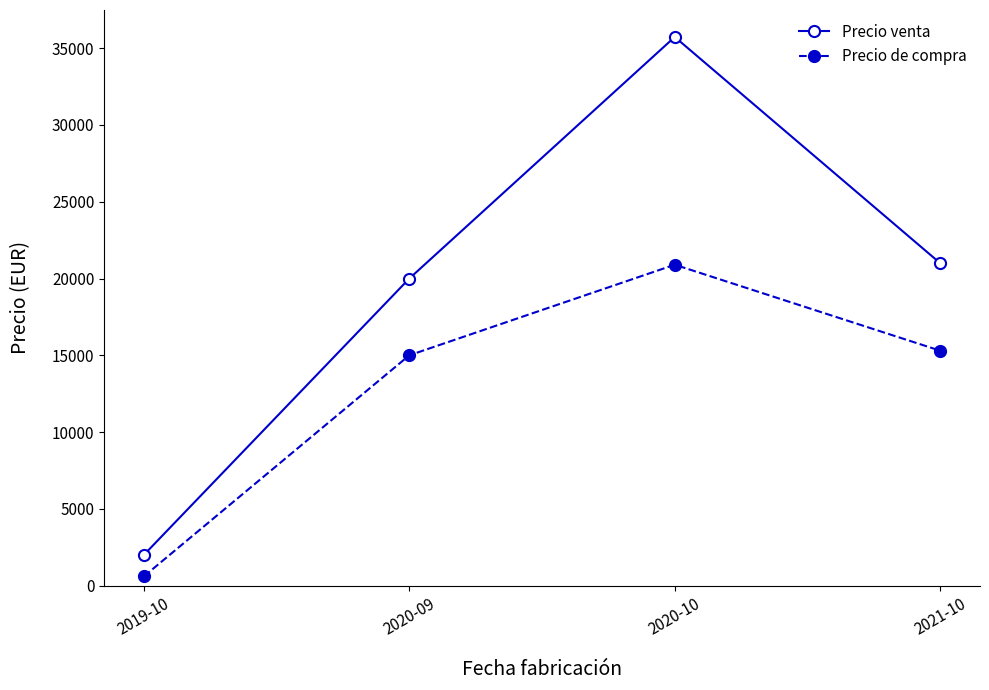

The value of Precio venta at 2020-09 is 20000.0. True or false?

True